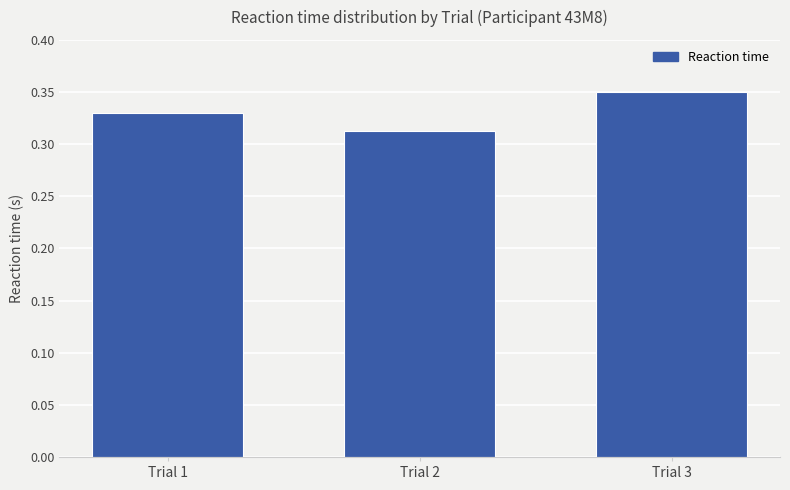

Between Trial 2 and Trial 1, which is larger?

Trial 1